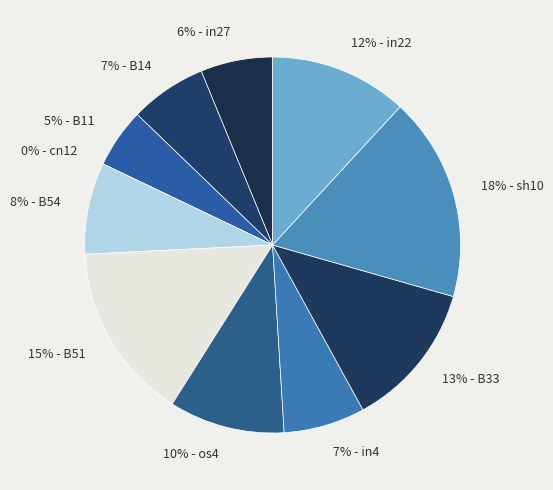

What percentage is the in27 slice, to the nearest percent?

6%